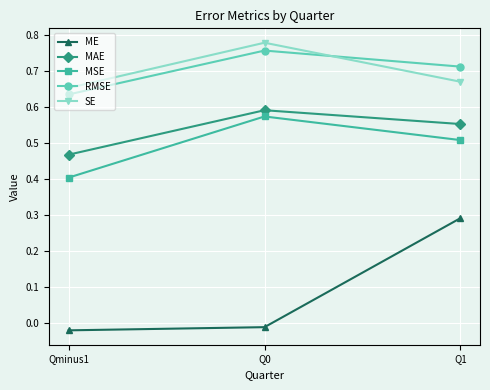

Read the MSE value at Qminus1.

0.4